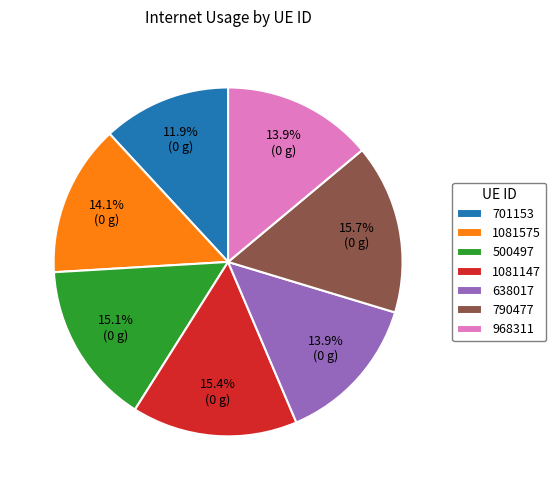

Which slice is the smallest?

701153